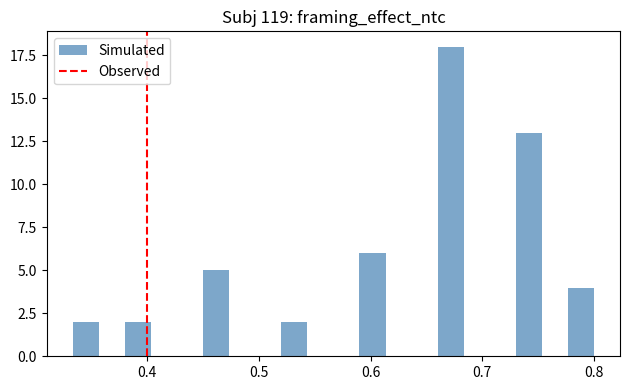

Around what value on the x-axis is the tallest bar? Give the approximate position of its centre, as read against the axis.

0.67